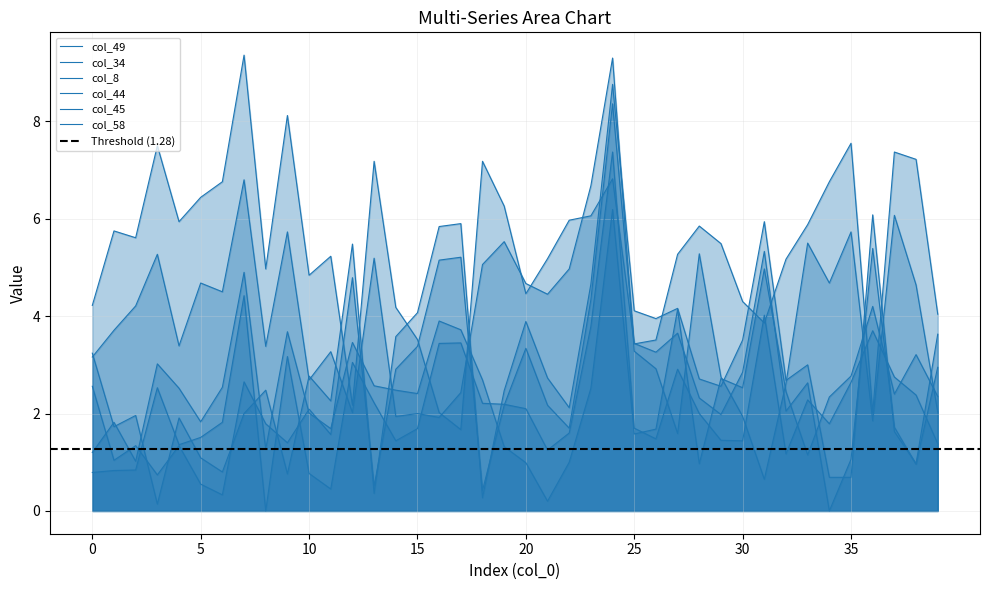

What is the maximum value for col_58?

9.4